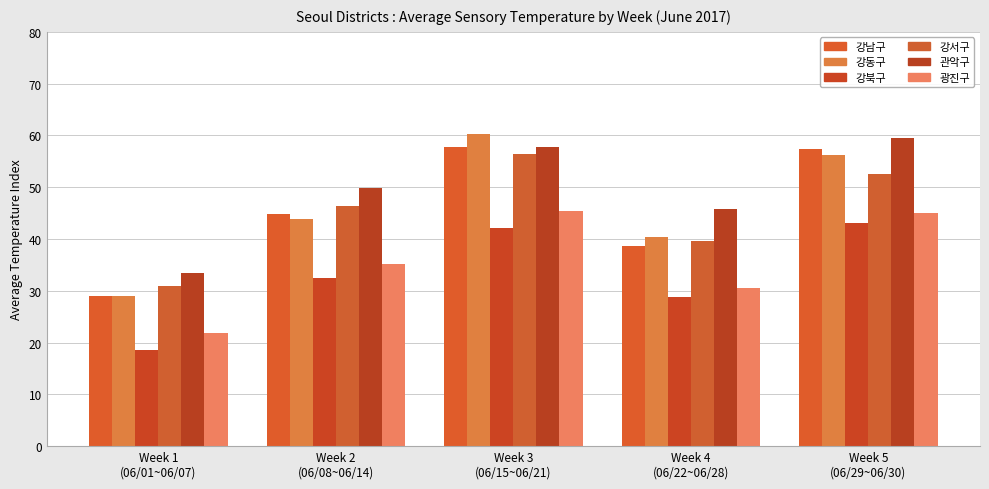

Does the chart contain stacked bars?

No